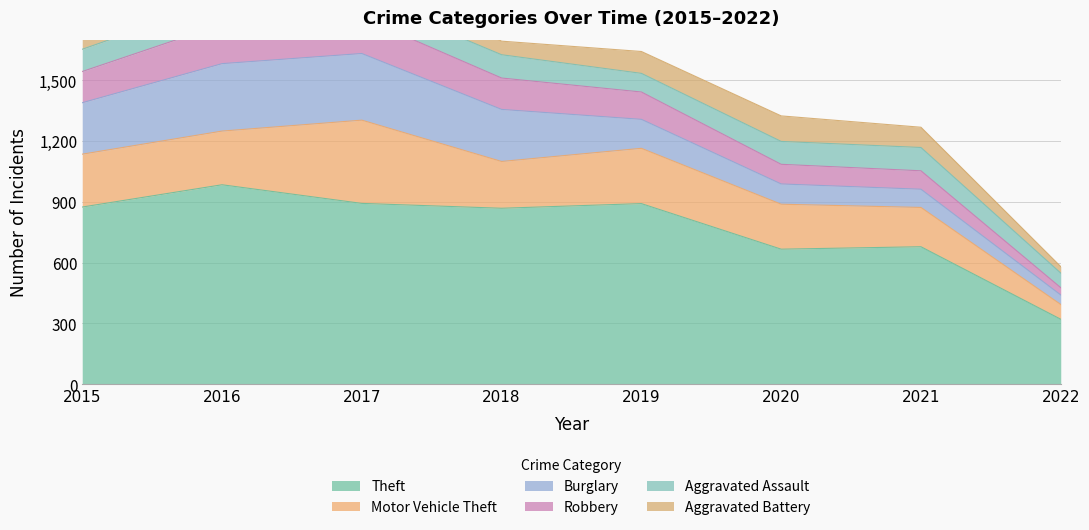

What are all the series names shown in the legend?

Theft, Motor Vehicle Theft, Burglary, Robbery, Aggravated Assault, Aggravated Battery